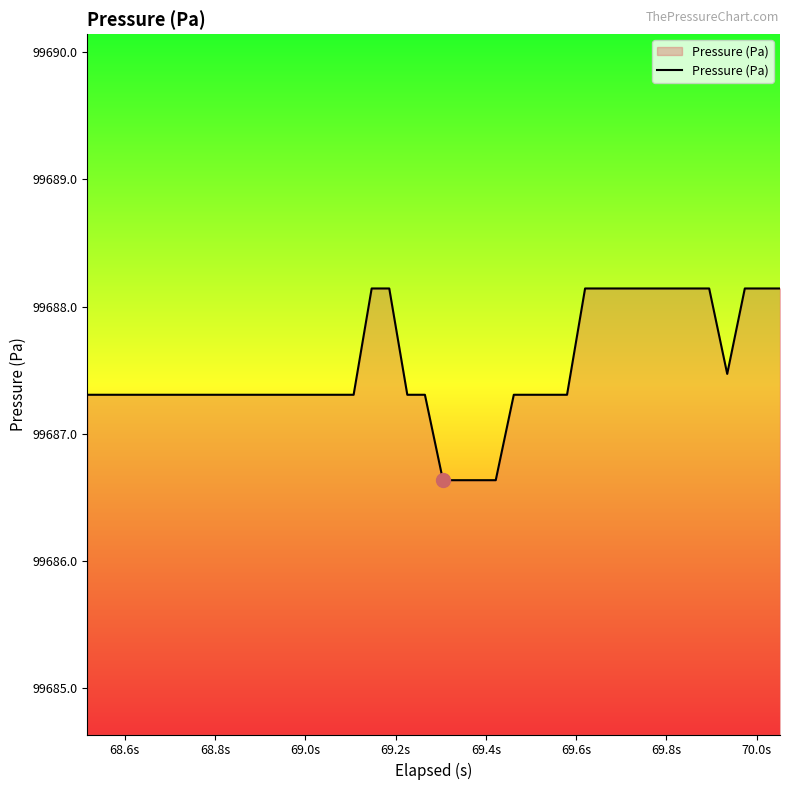

What is the minimum value shown in the chart?

99686.6